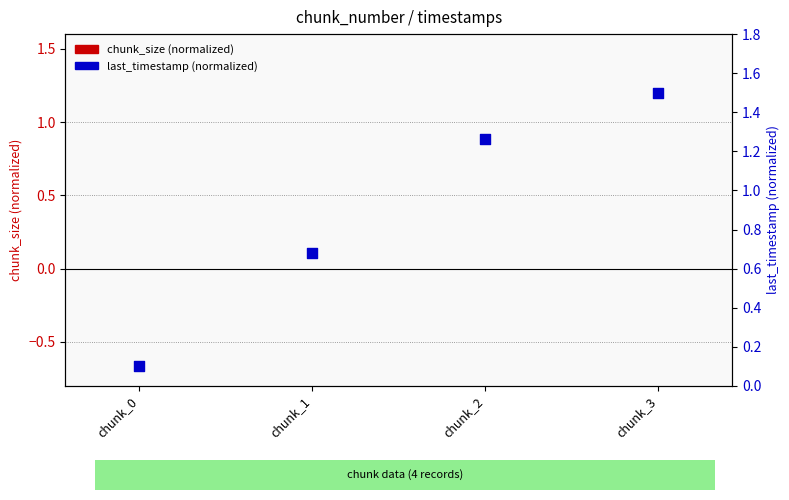

Which series has the largest total across all categories?

last_timestamp (normalized)